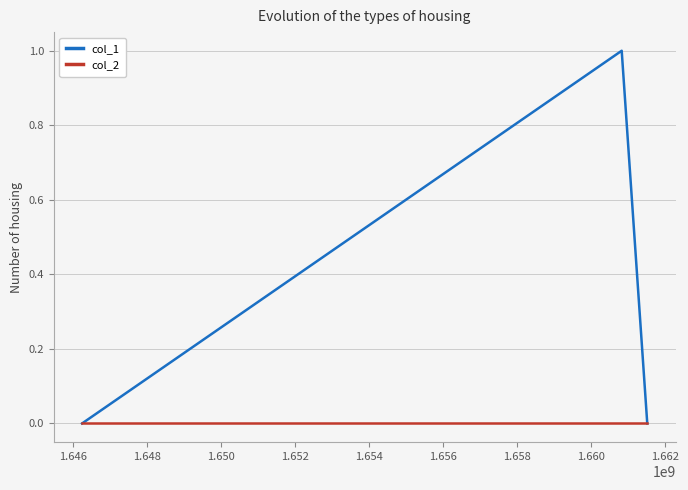

Which series has the widest spread of values?

col_1